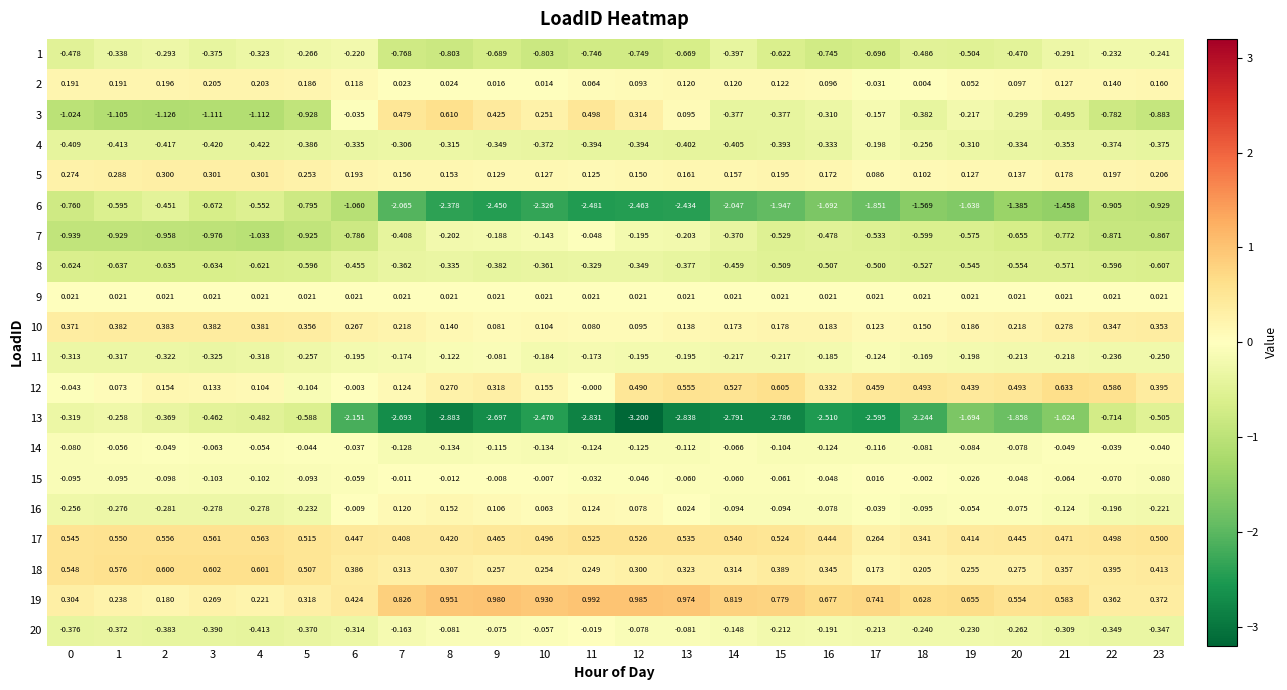

Is the value of 20 at 1 greater than the value of 3 at 6?

No